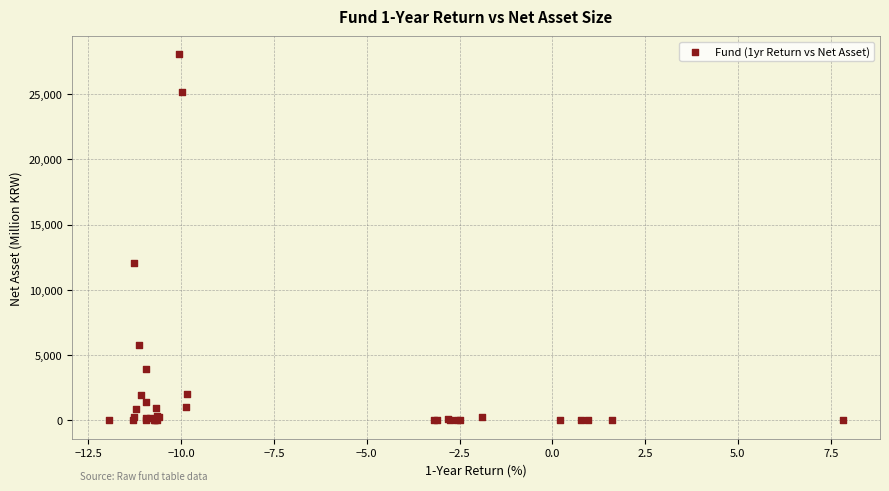

What Y value in the scatter plot is closest to 14018?

12077